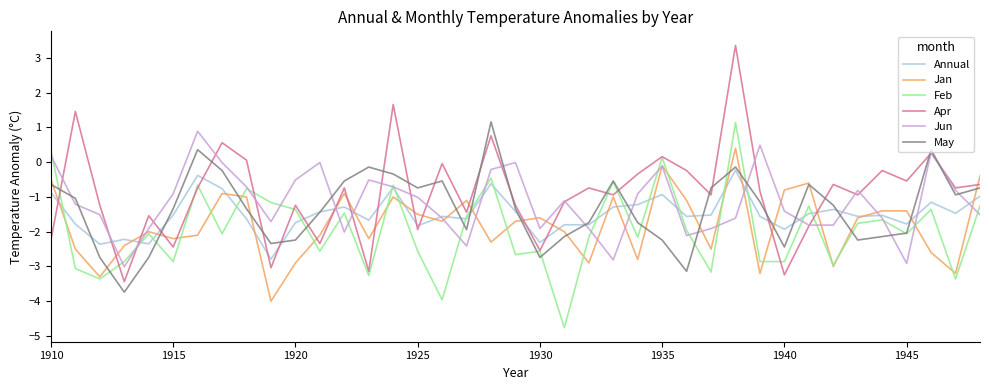

What is the maximum value shown in the chart?

3.4